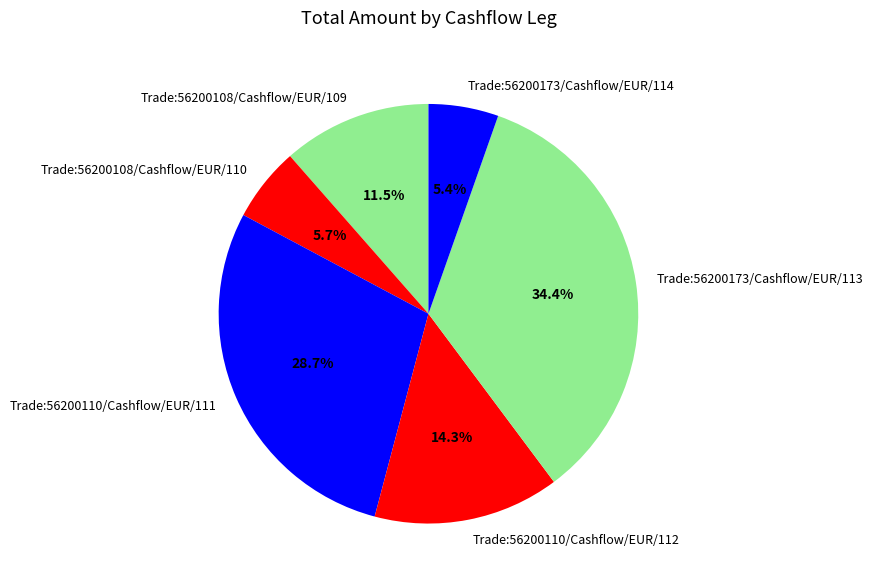

How many segments does this pie chart have?

6